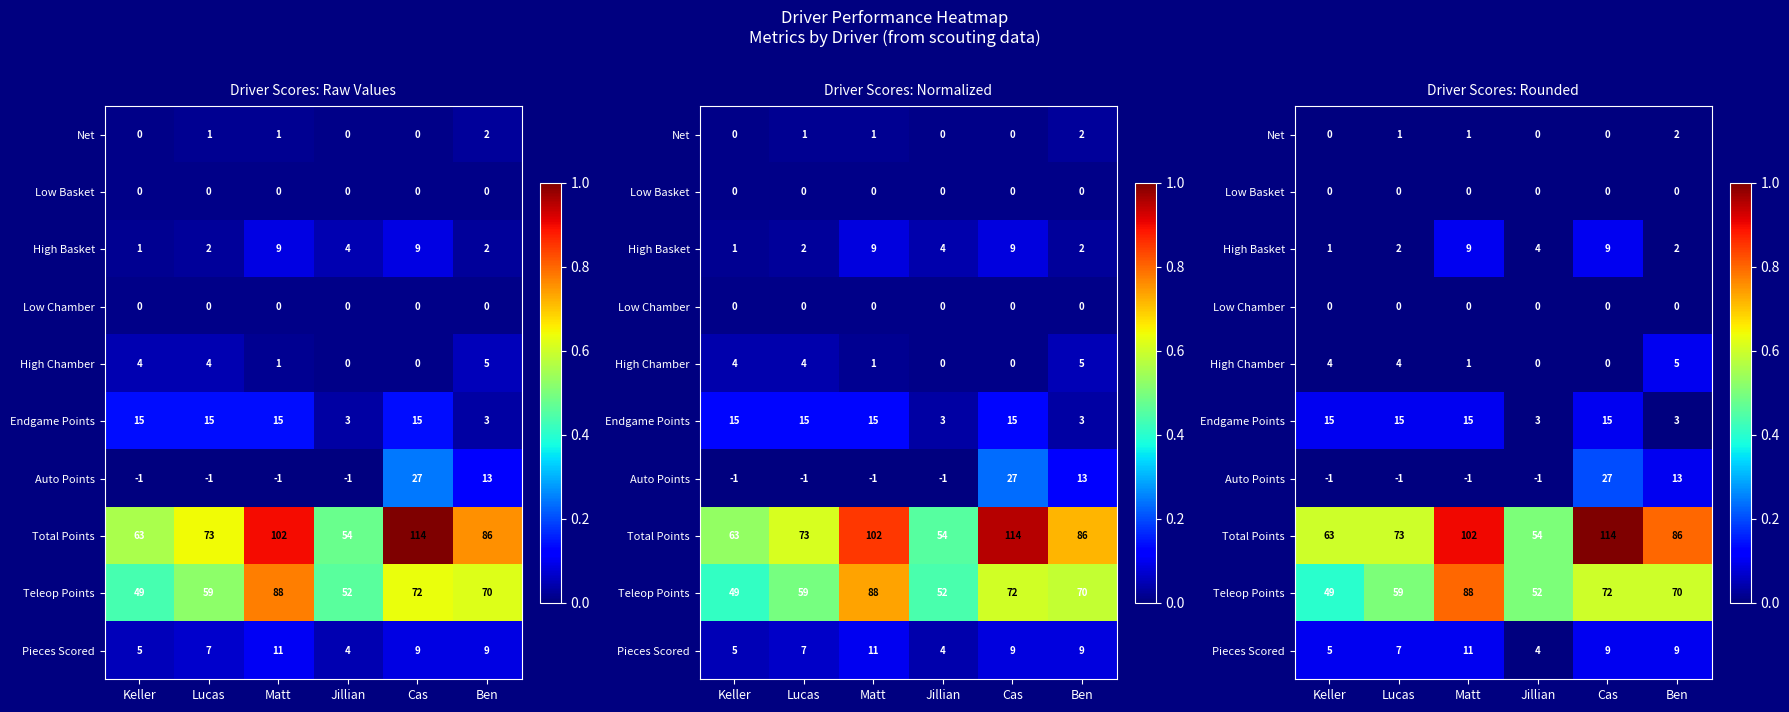

How many categories are shown in the chart?

6